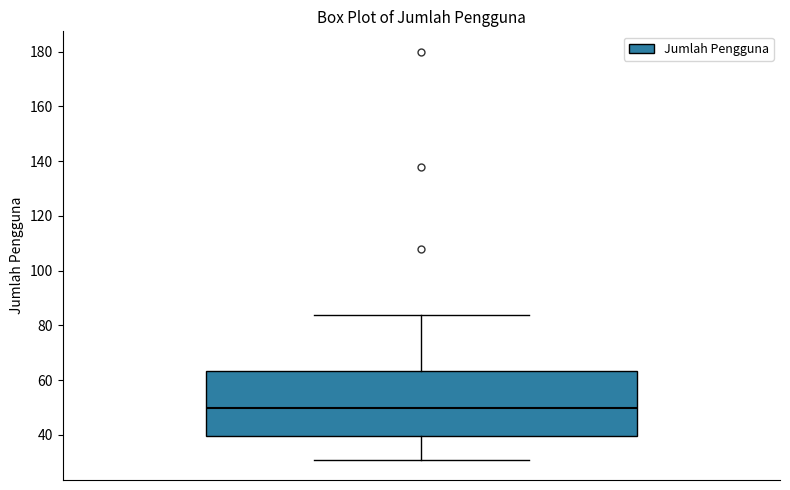

Where does the median line of the box sit on the y-axis? The values are not printed on the chart, so give them approximately, as read against the axis.

50